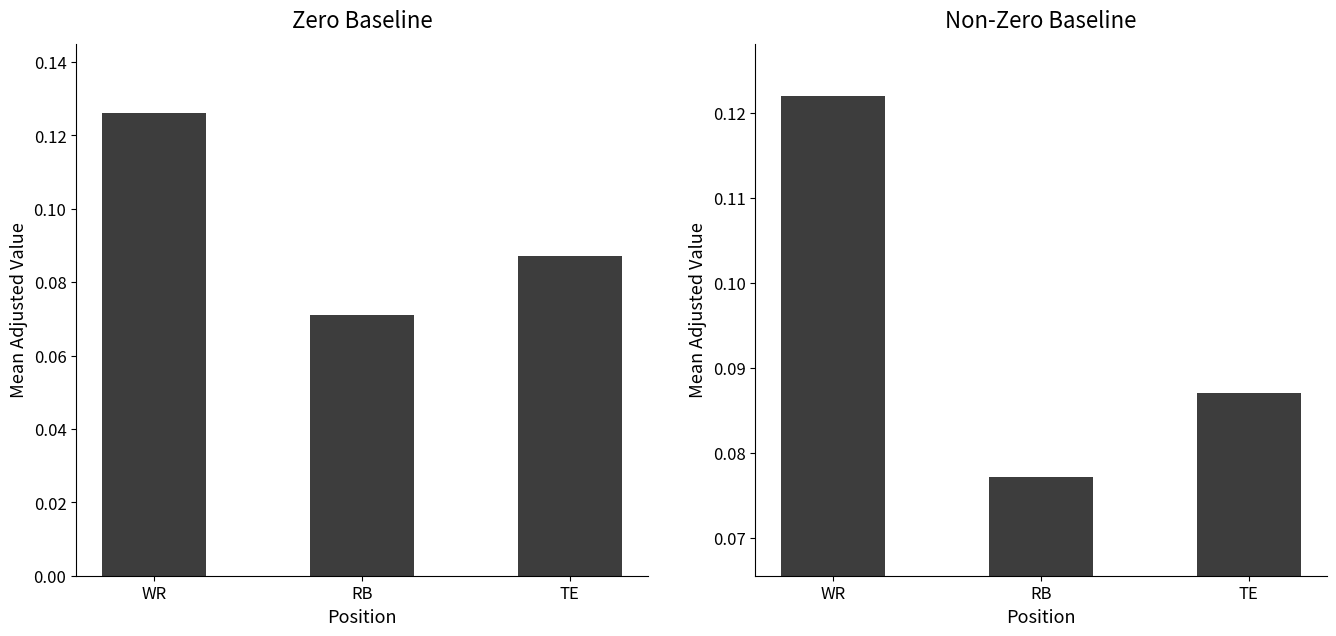

True or false: adj_tgt_per has a value of 0.1 at WR.

True